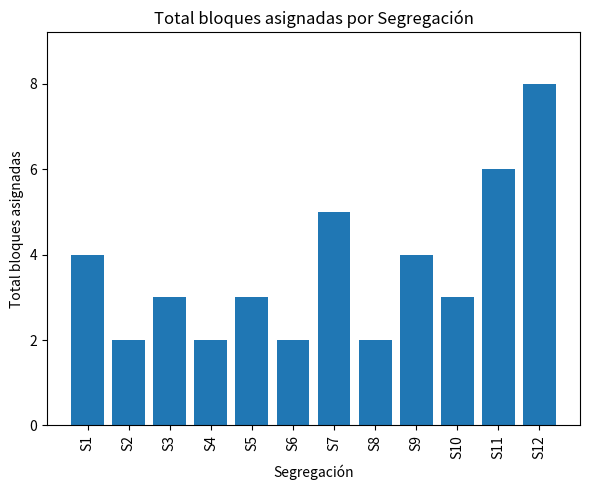

What is the difference between the values at S11 and S9?

2